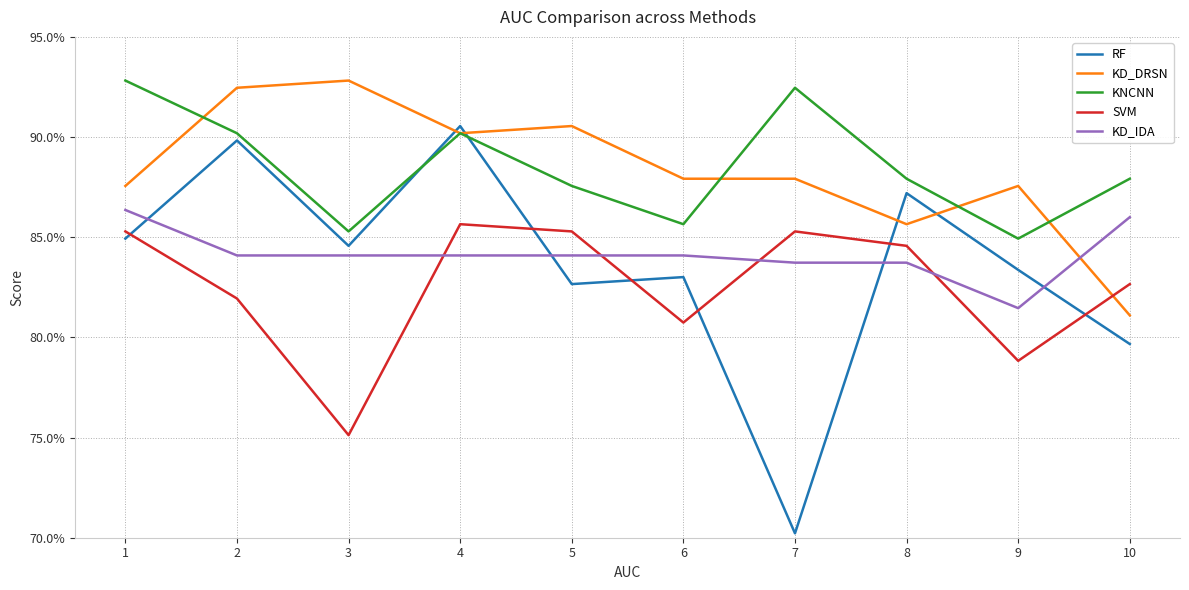

What is the minimum value for KD_DRSN?

0.8